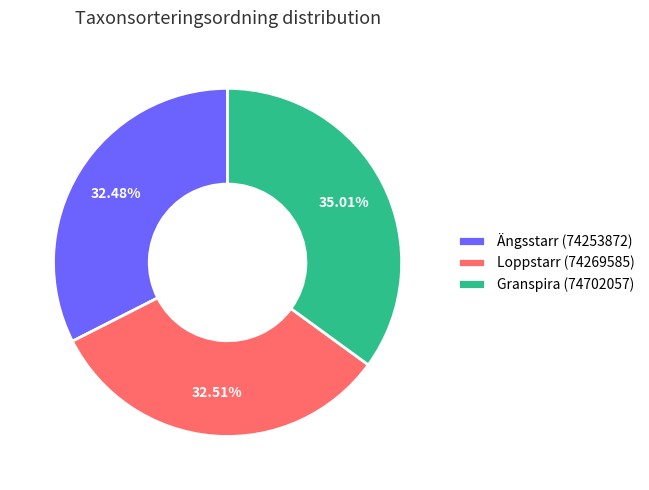

Is there a majority slice in this chart?

No